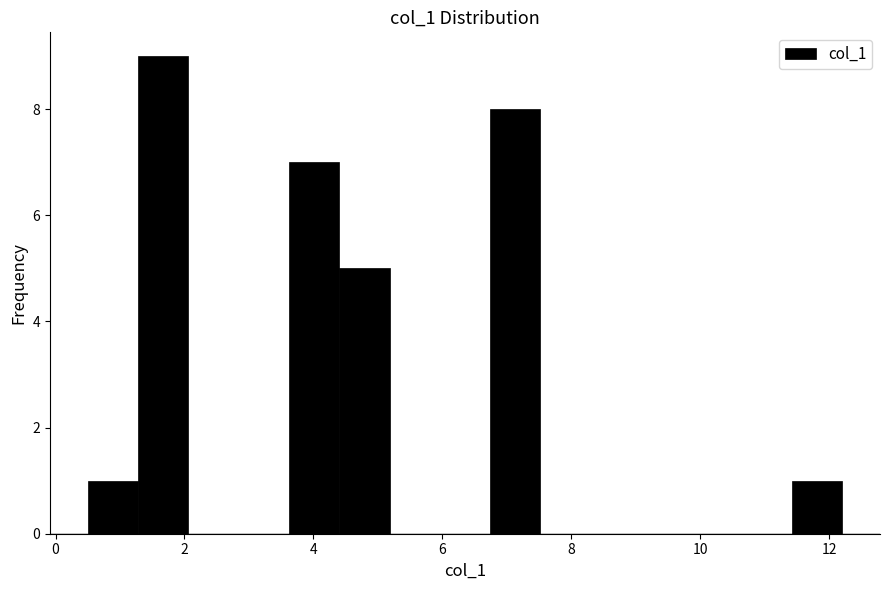

Around what value on the x-axis is the tallest bar? Give the approximate position of its centre, as read against the axis.

1.6